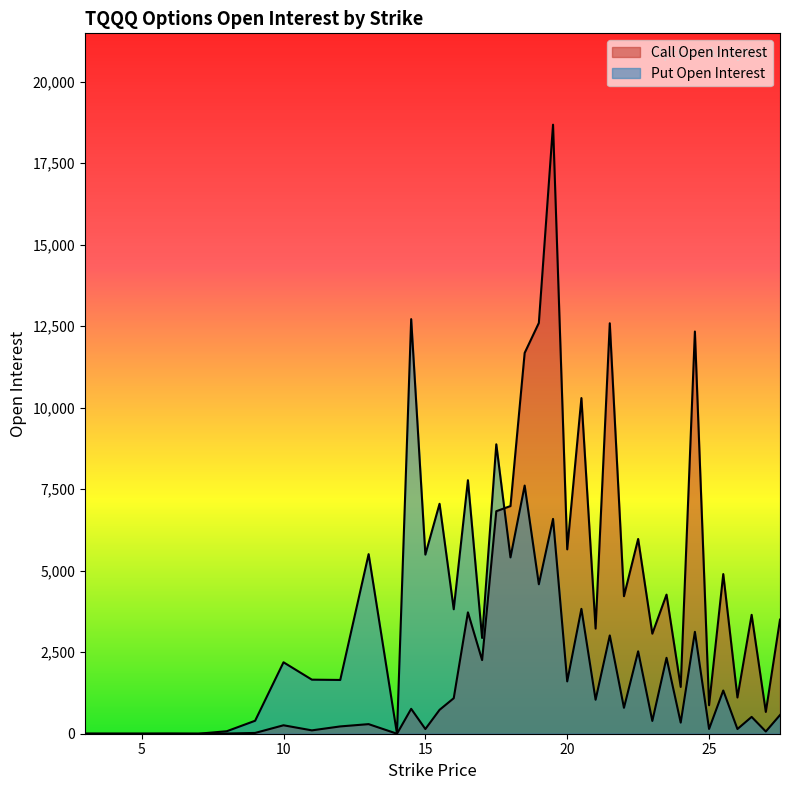

Rank the series by their maximum value, from lowest to highest.

Put Open Interest, Call Open Interest